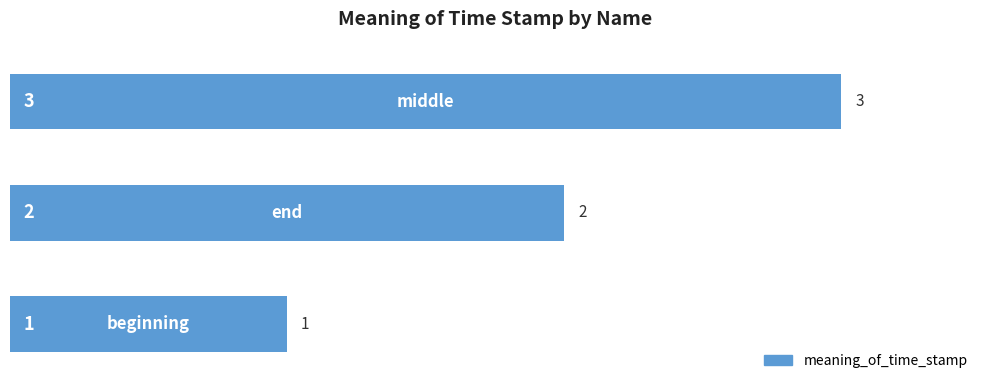

What is the sum of all values?

6